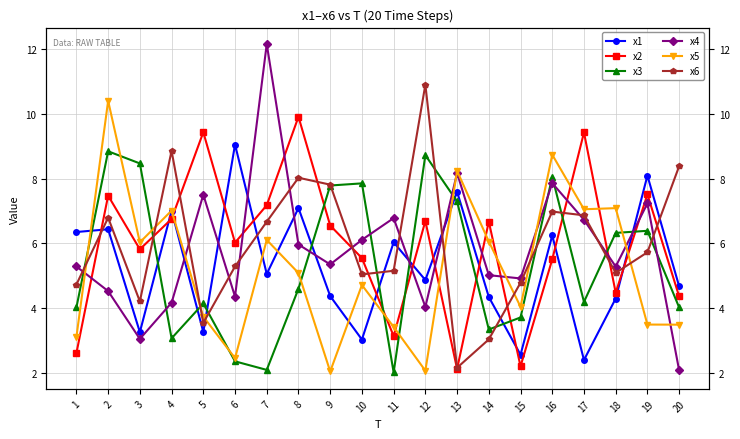

What are all the series names shown in the legend?

x1, x2, x3, x4, x5, x6